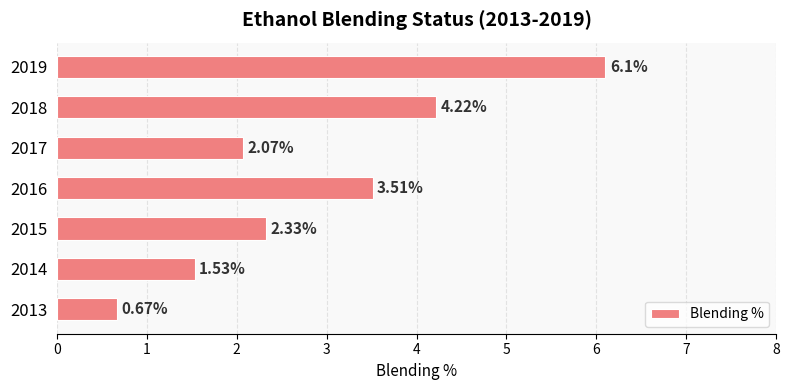

What is the greatest value displayed?

6.1